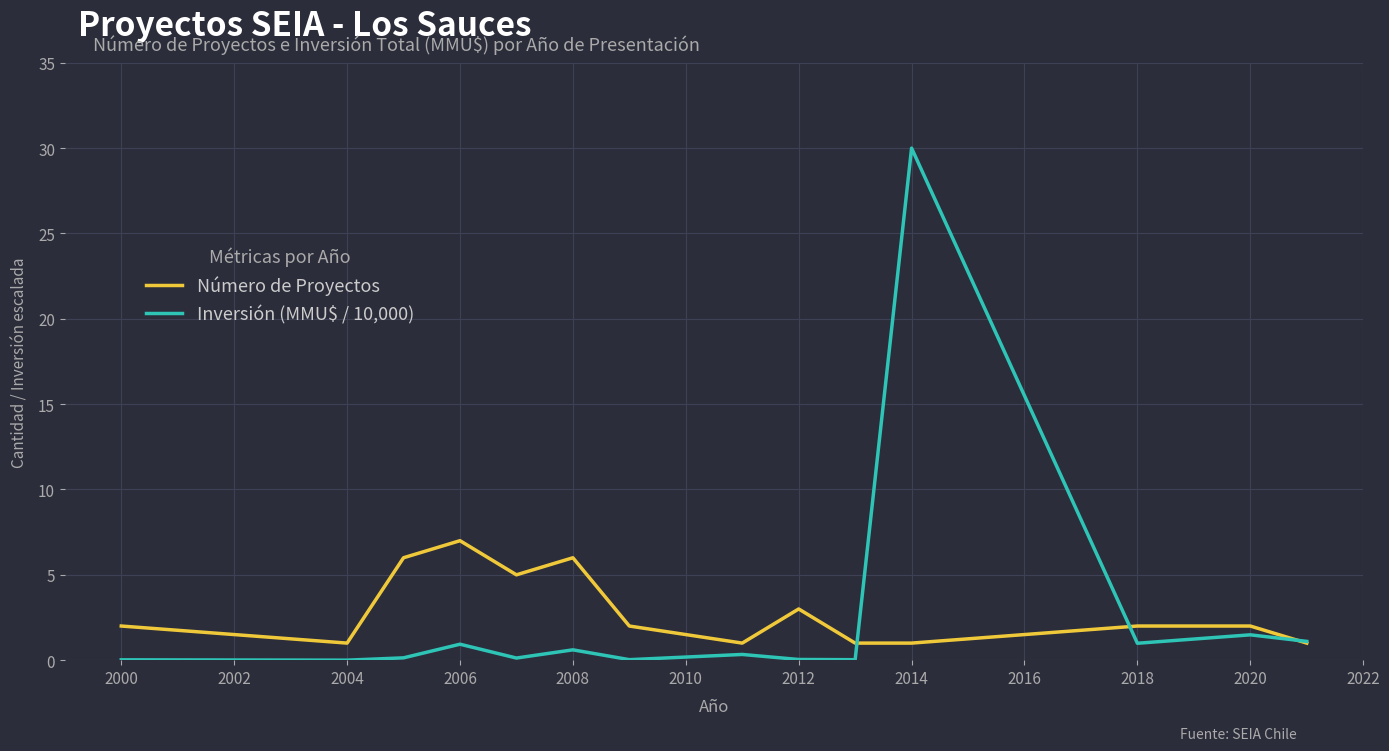

How many lines are shown in the chart?

2